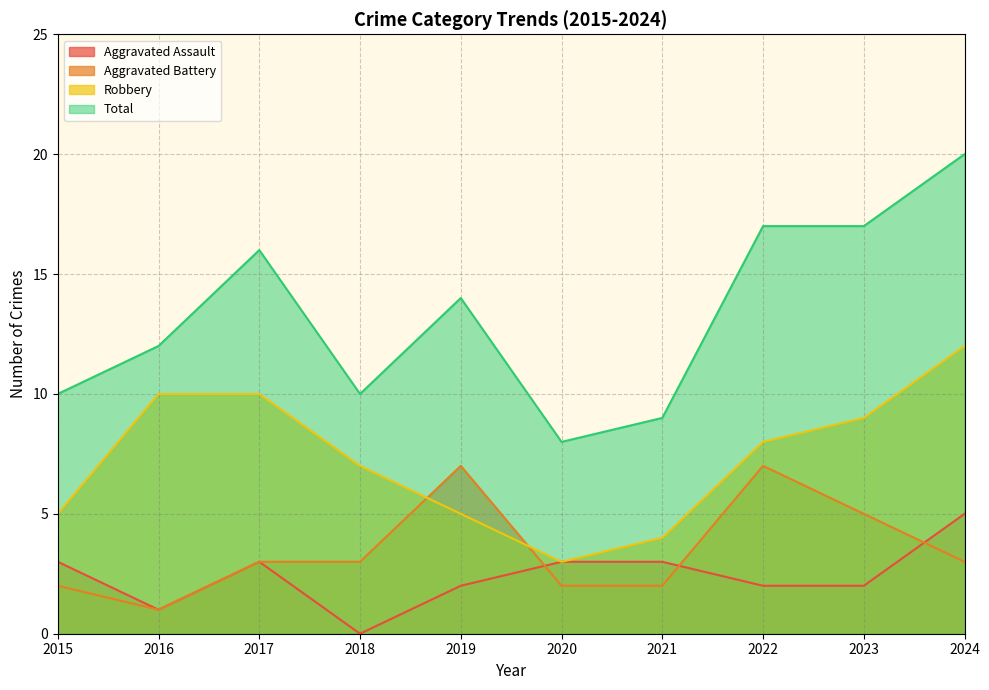

List the labels in order of Aggravated Assault value, smallest first.

2018, 2016, 2019, 2022, 2023, 2015, 2017, 2020, 2021, 2024